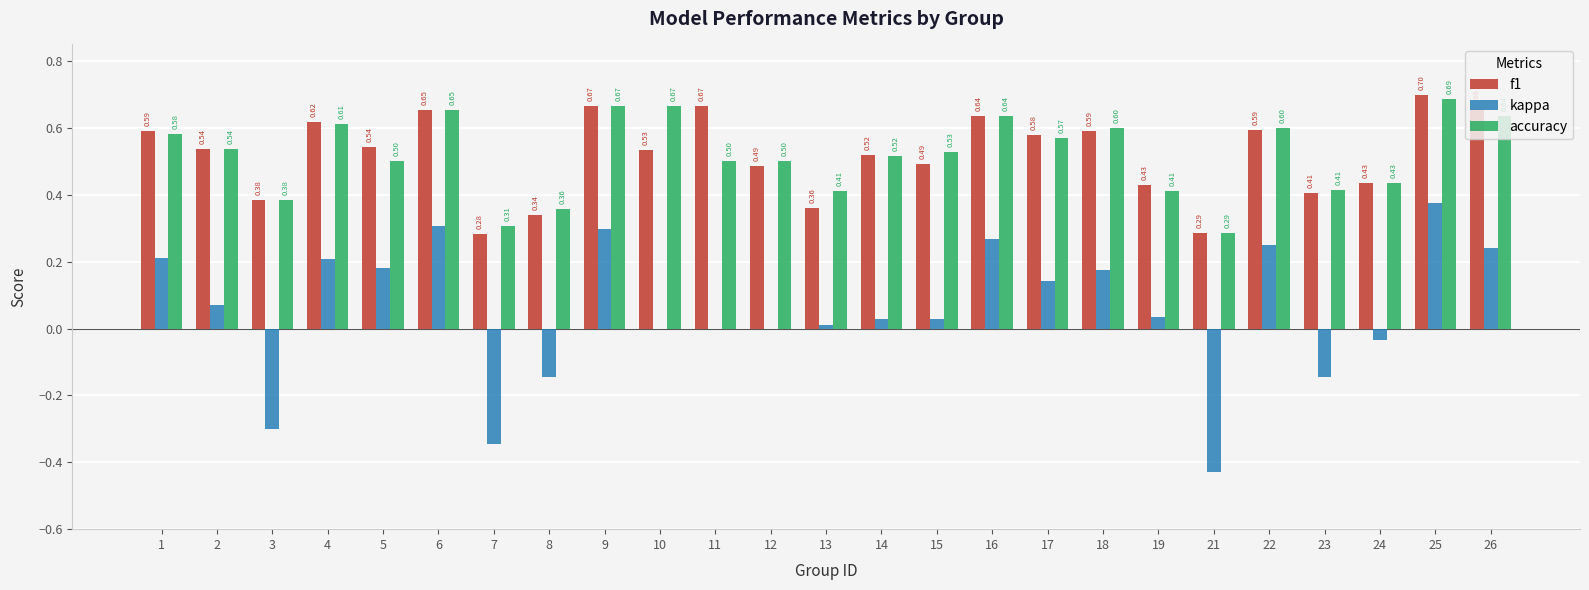

Is it true that f1 equals 1.0 at 9?

False